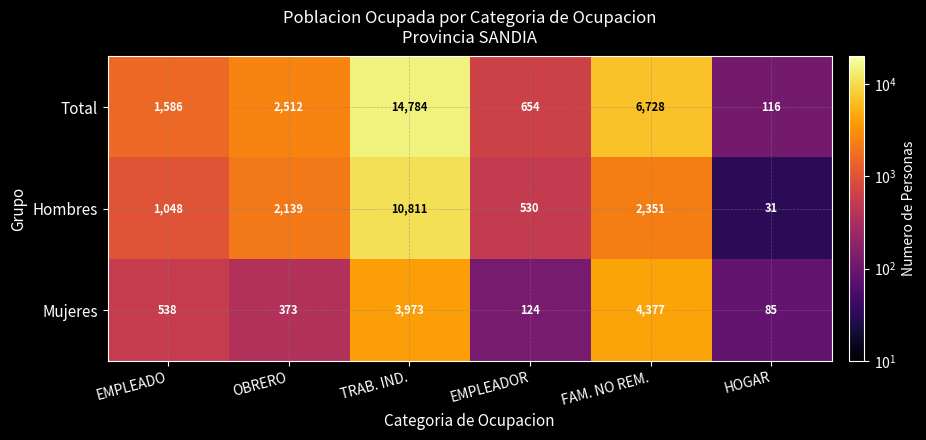

Which series changed the most between EMPLEADO and FAM. NO REM.?

Total